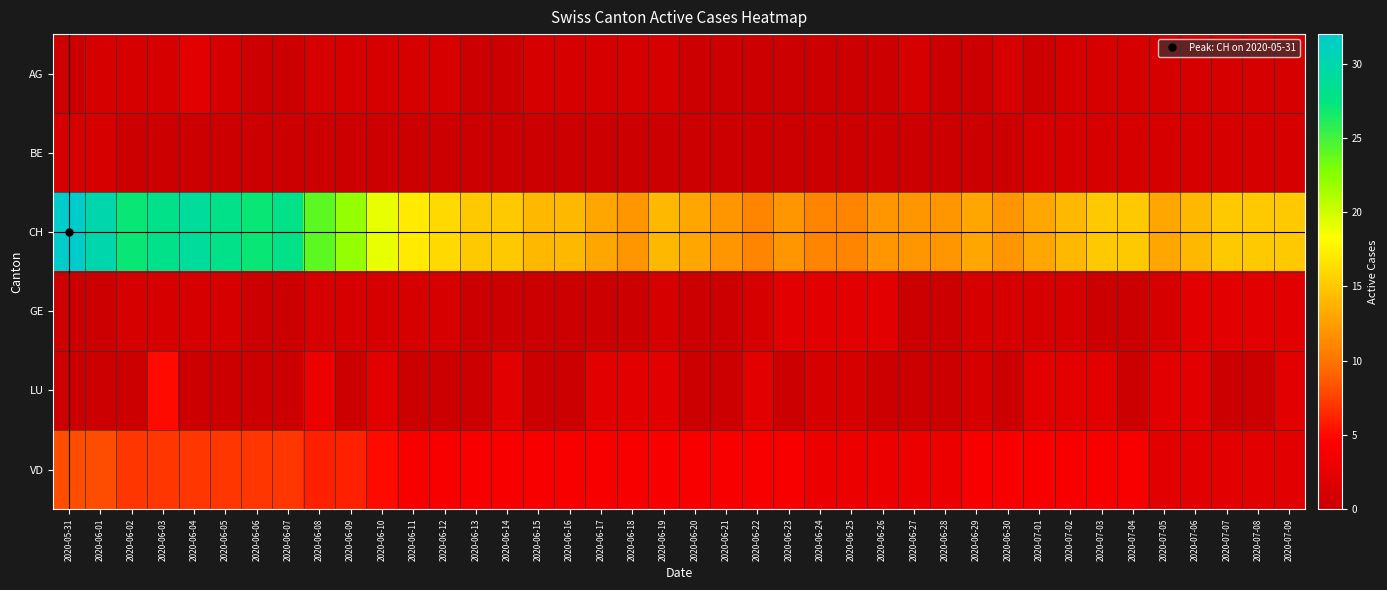

At how many categories does at least one series exceed 22?

9